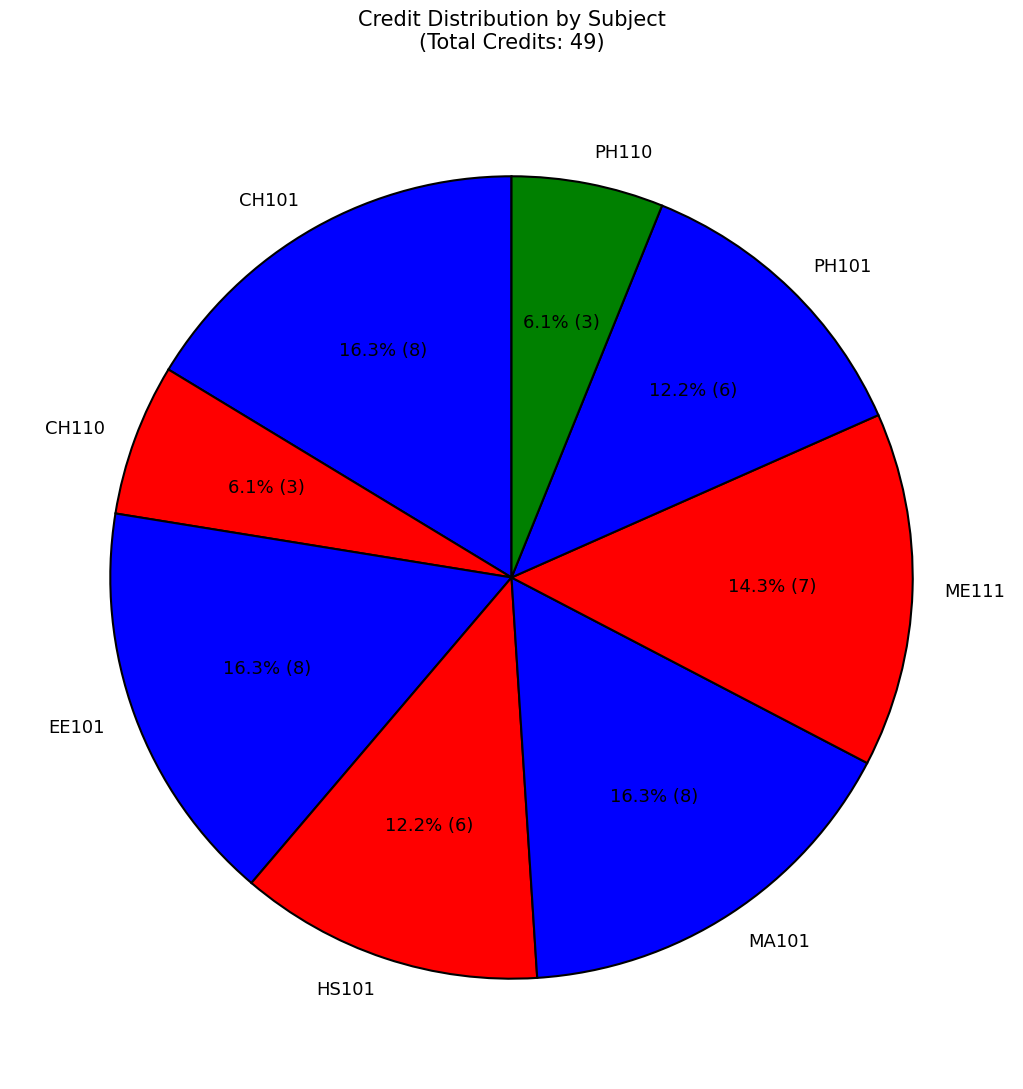

Does any single category account for the majority?

No